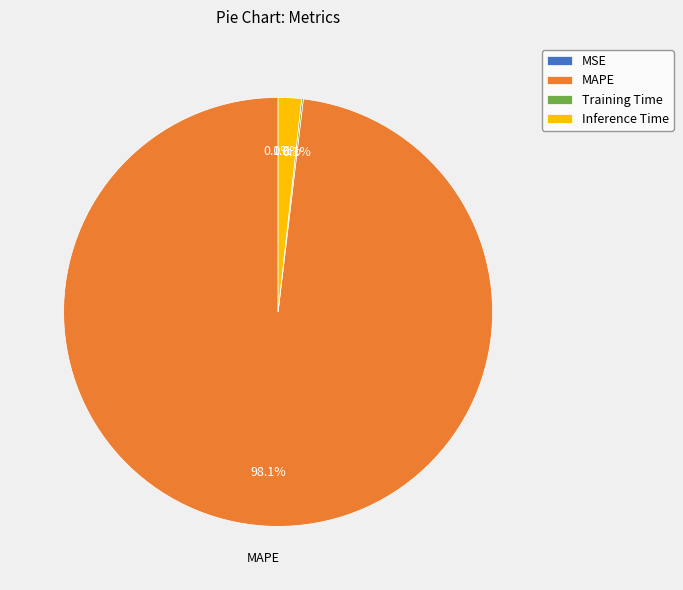

Which slice represents more than half of the pie?

MAPE